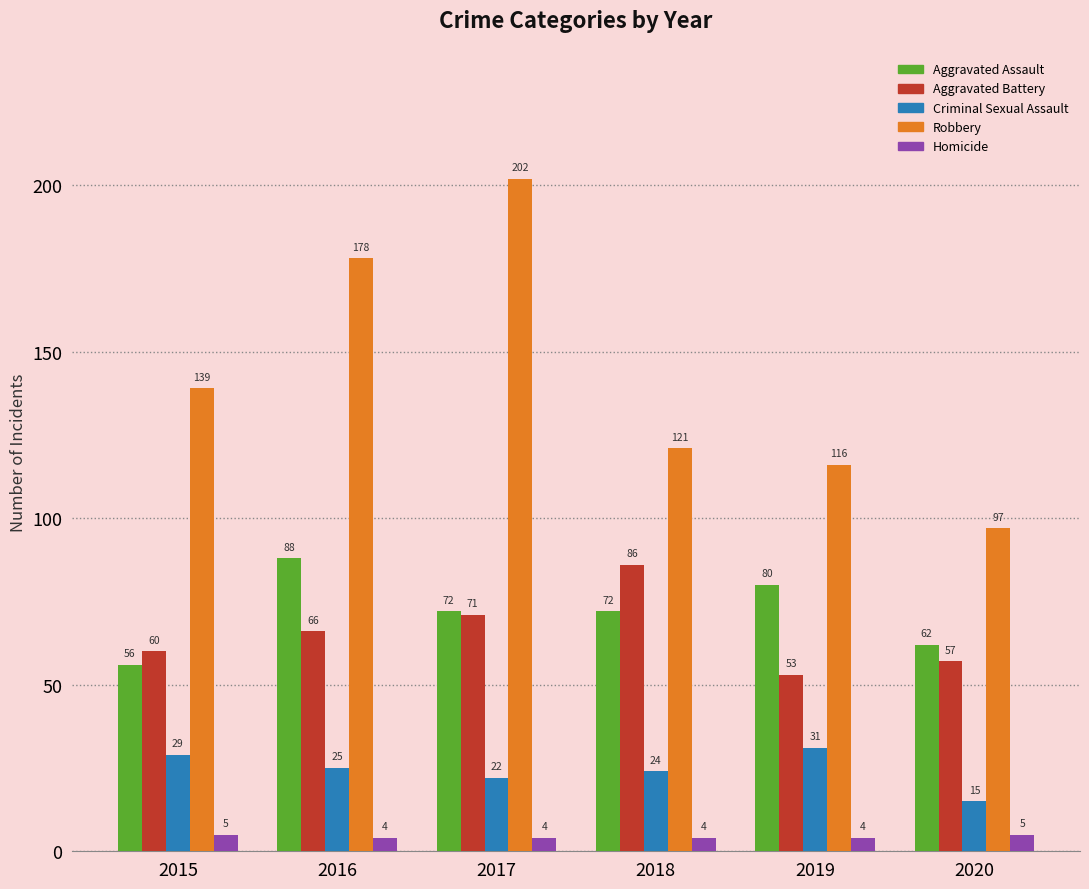

Count the Aggravated Assault values in the range 62 to 80.

4